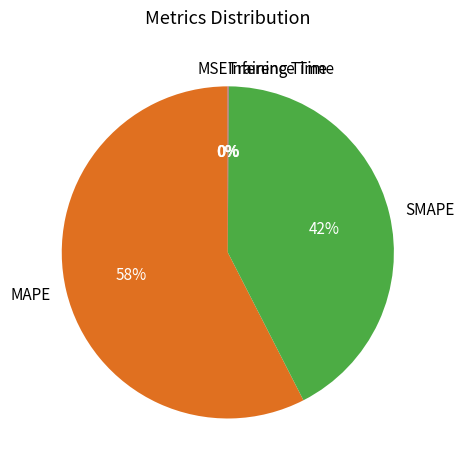

What is the largest slice in the pie chart?

MAPE